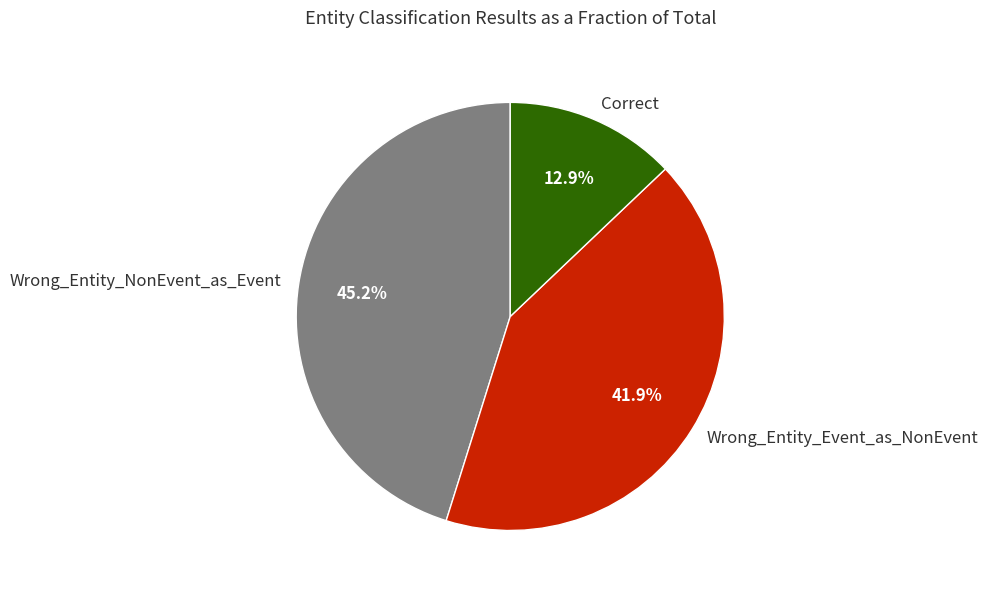

The Wrong_Entity_Event_as_NonEvent slice represents 42% of the pie. True or false?

True